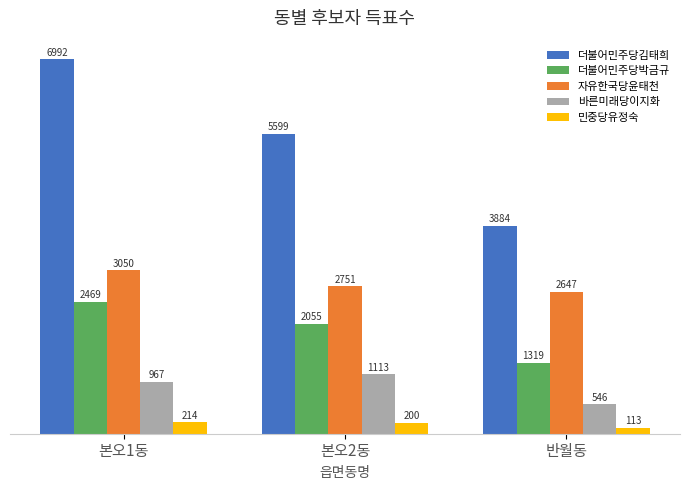

Which label corresponds to the smallest value in the chart?

반월동